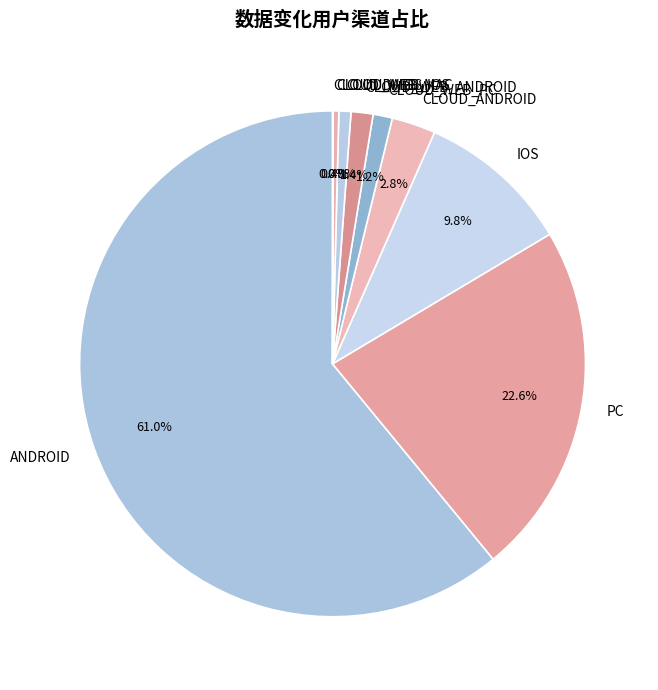

Which category has the biggest portion of the pie?

ANDROID